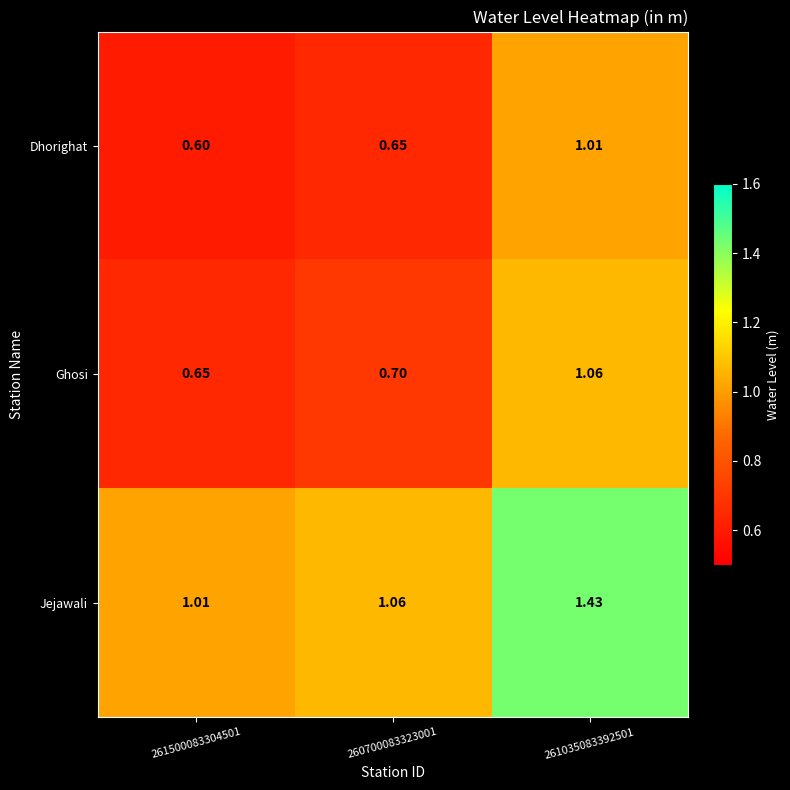

Which series has the largest total across all categories?

Jejawali